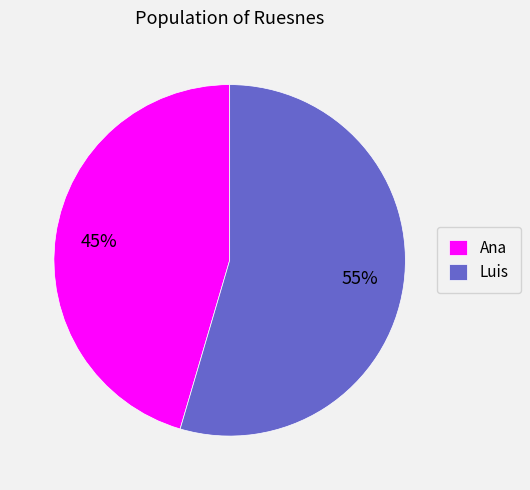

Between Luis and Ana, which is larger?

Luis